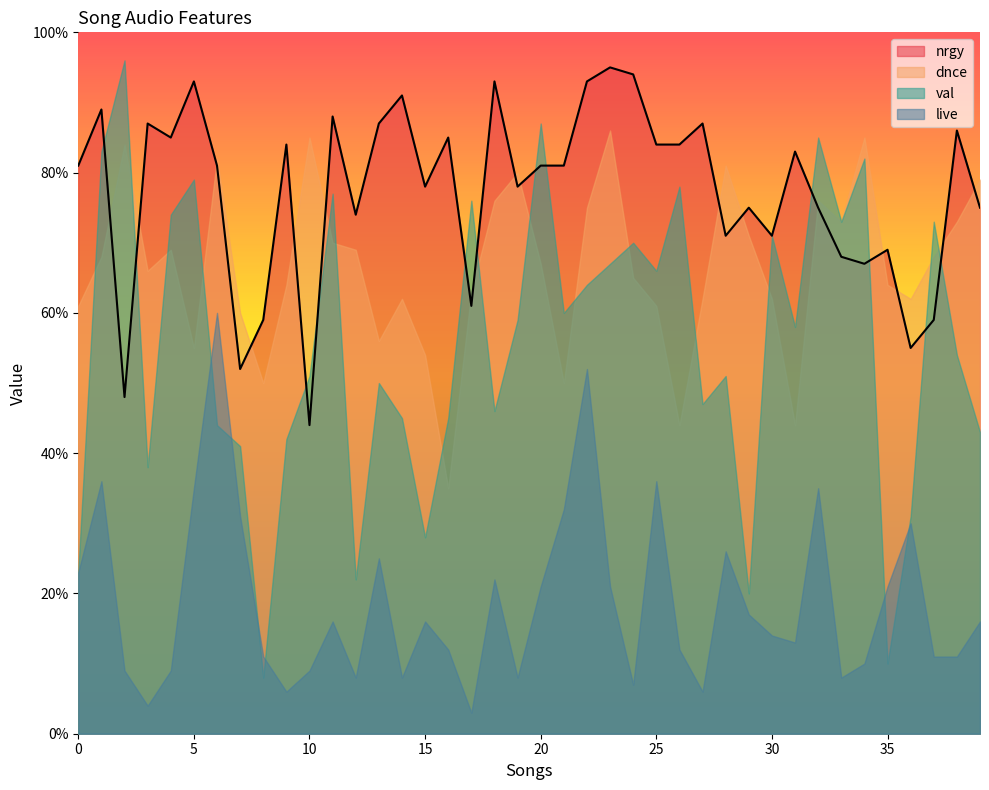

At how many categories does at least one series exceed 75?

31